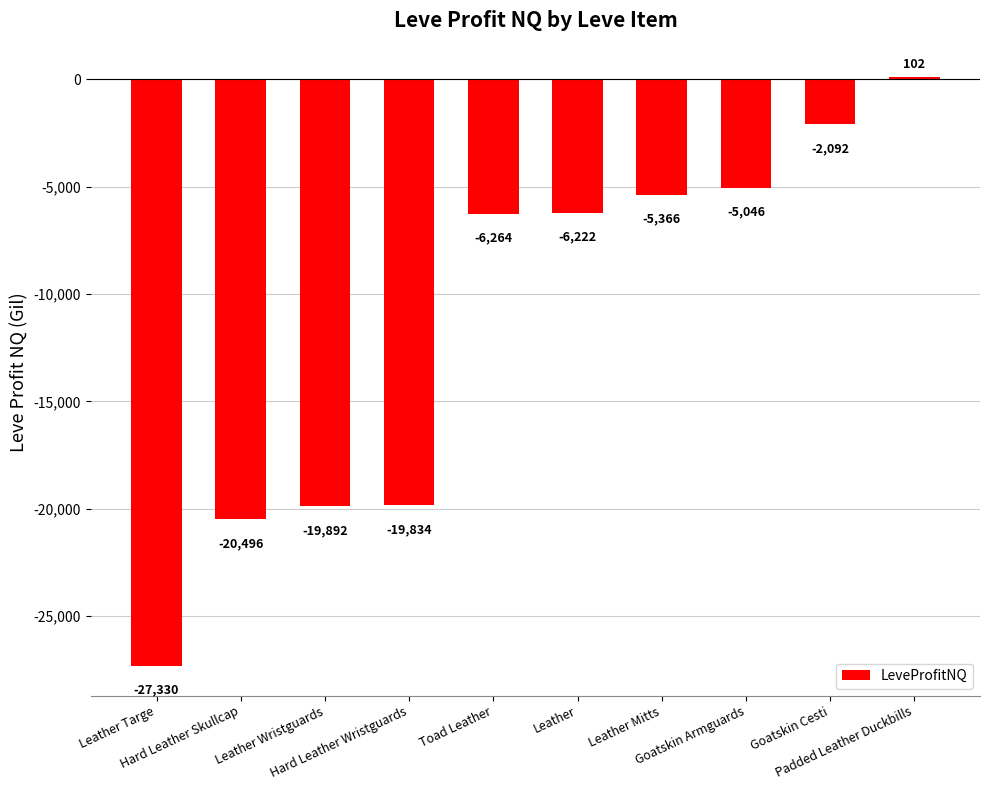

Which label corresponds to the largest value in the chart?

Padded Leather Duckbills